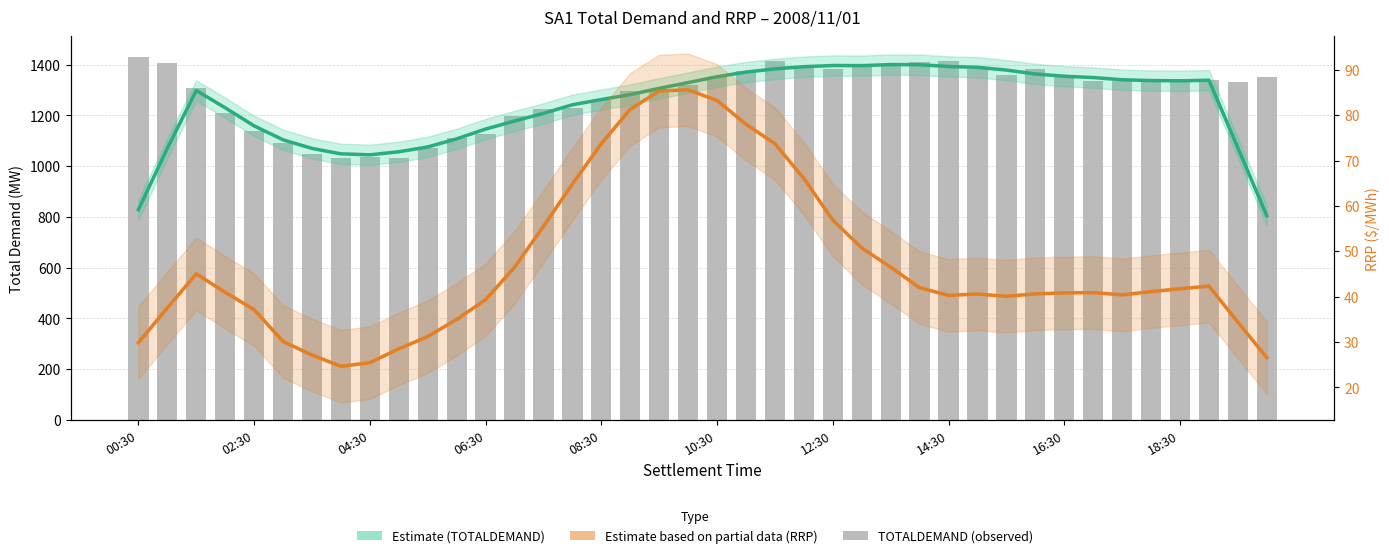

Which series has the widest spread of values?

TOTALDEMAND Estimate